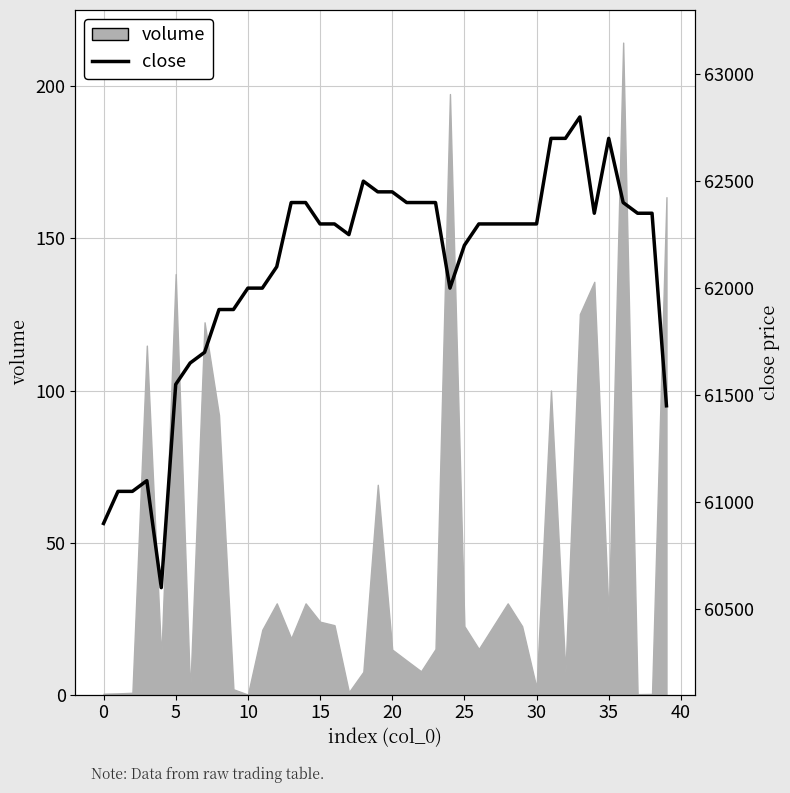

At which label does the data first exceed 62300?

13